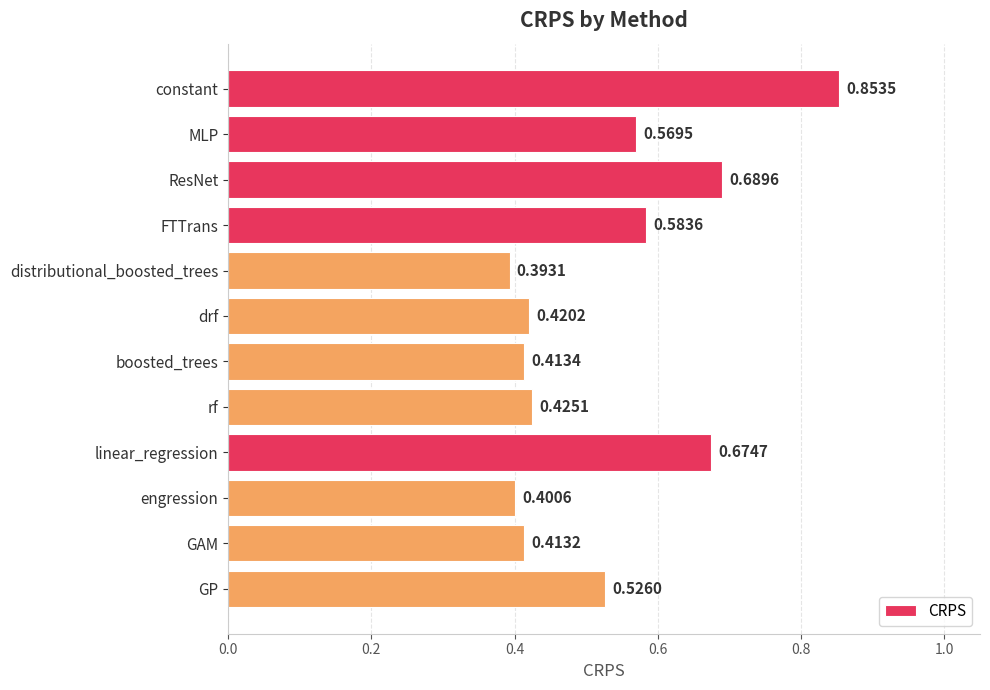

What is the sum of the values at MLP and engression?

1.0